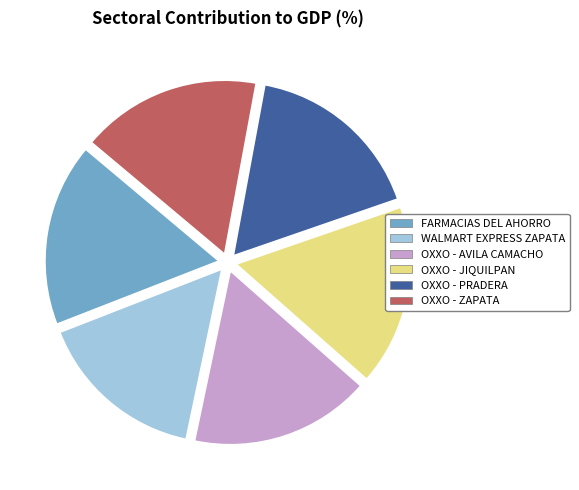

Is there any slice that represents more than half of the pie?

No